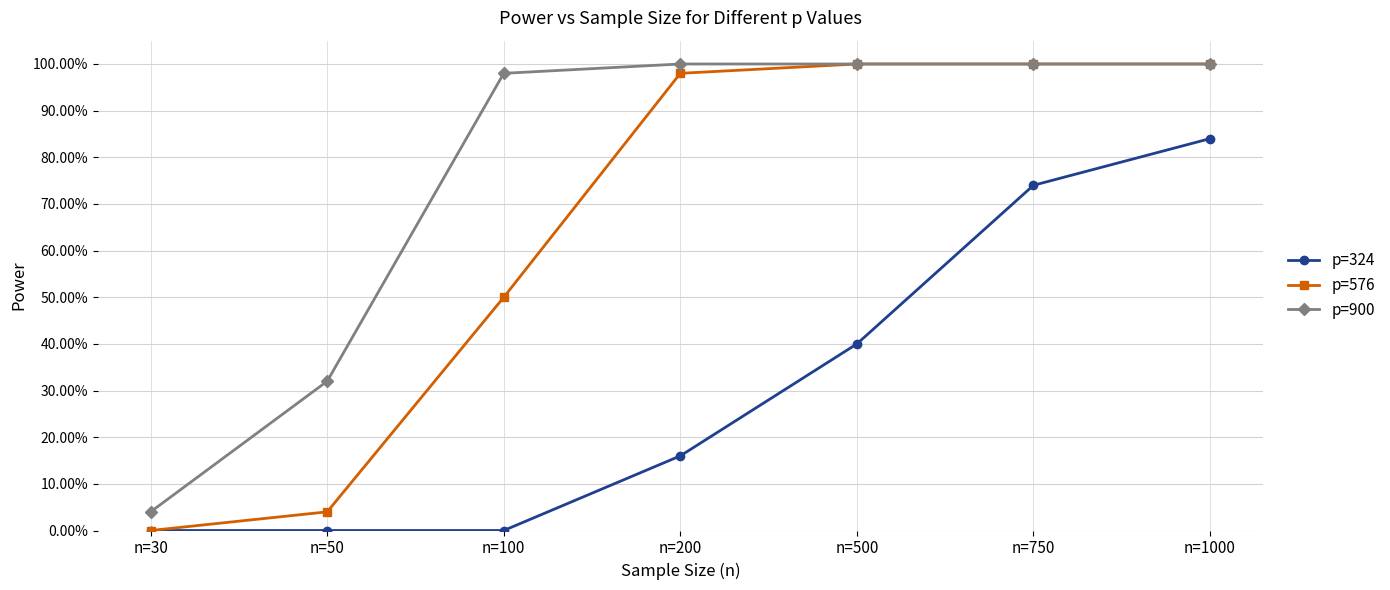

Does the chart have visible grid lines?

Yes